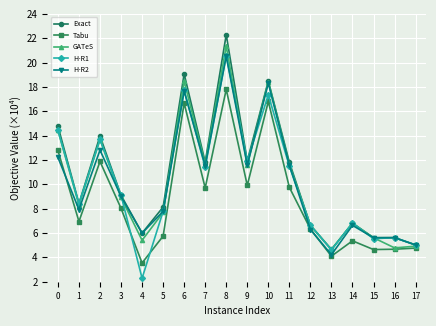

What is the sum of all H-R1 values?

180.5